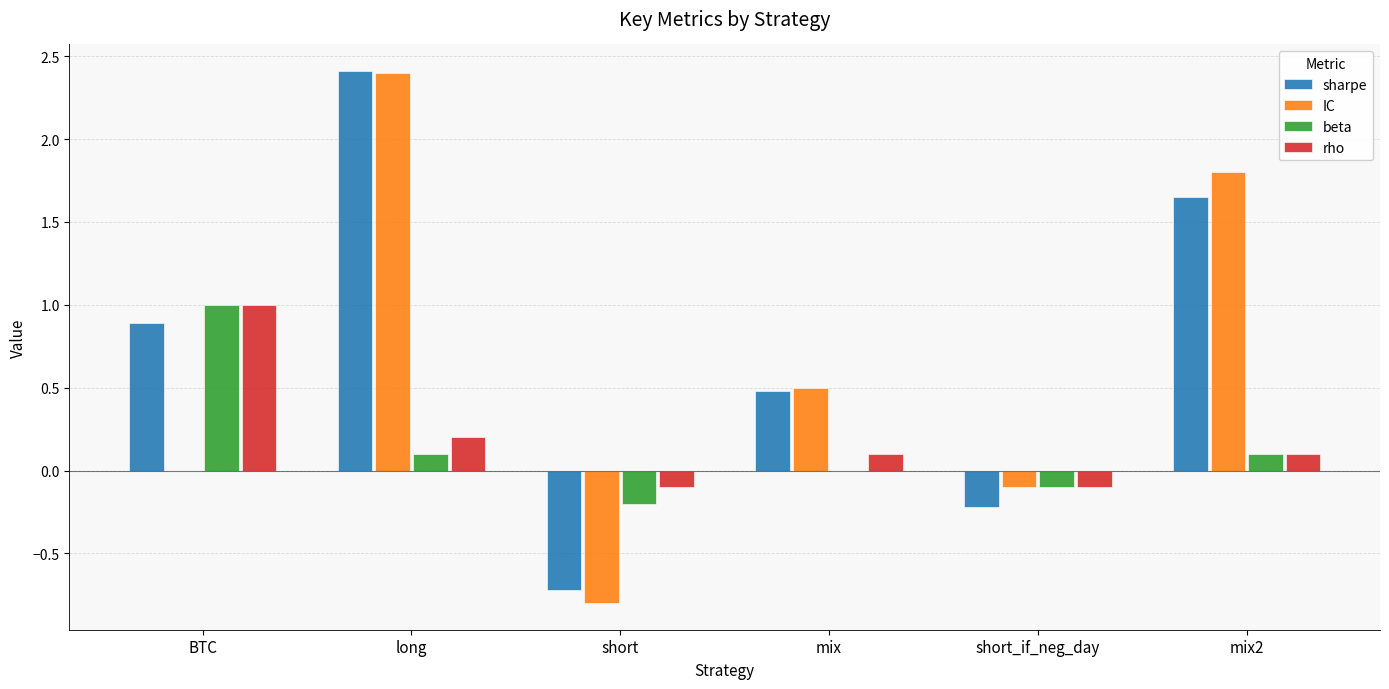

What is the sum of all IC values?

3.8